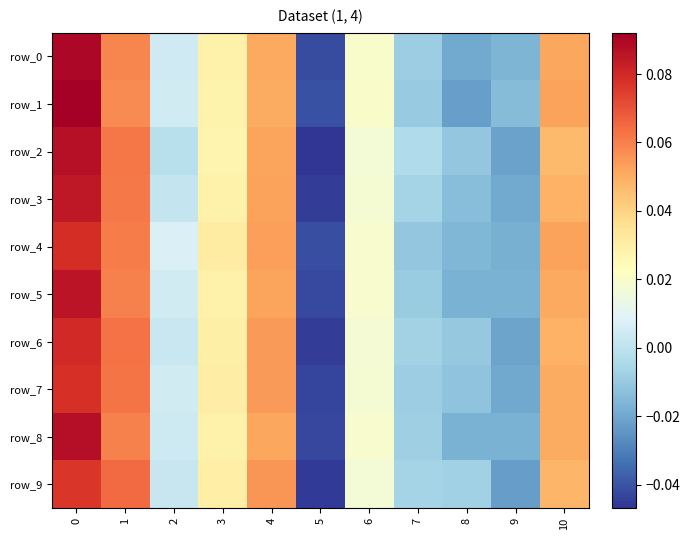

The value of row_3 at 6 is 0.0. True or false?

False